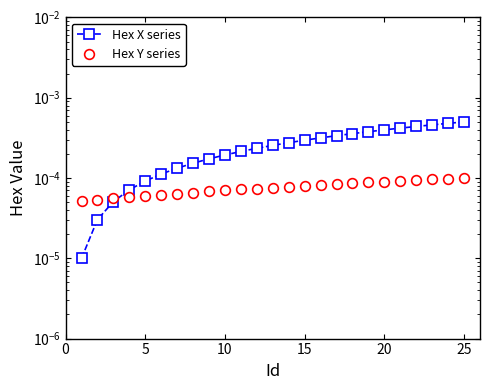

The value of Hex X series at 15 is 0.0. True or false?

False